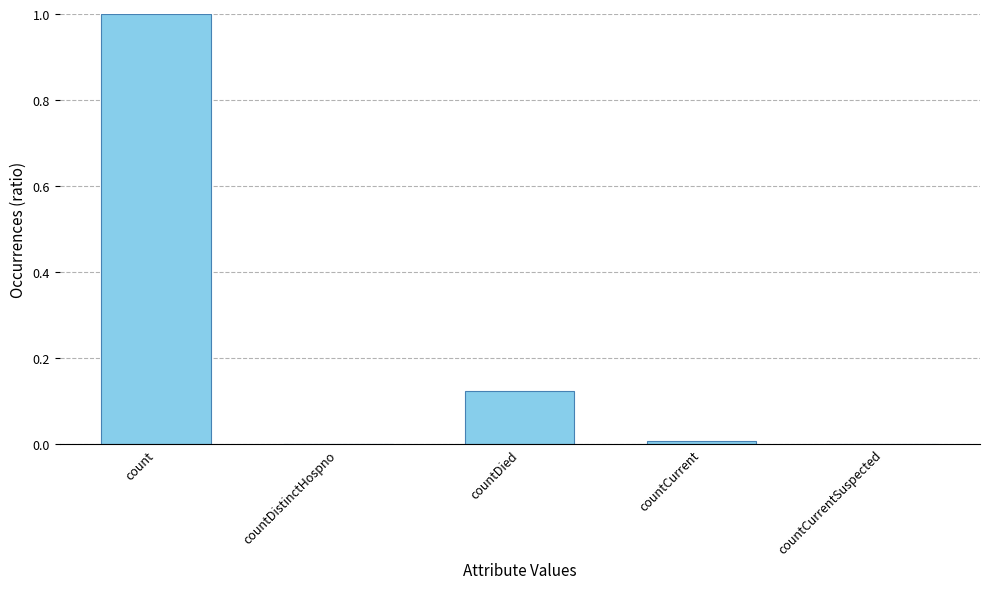

What is the maximum value shown in the chart?

1.0